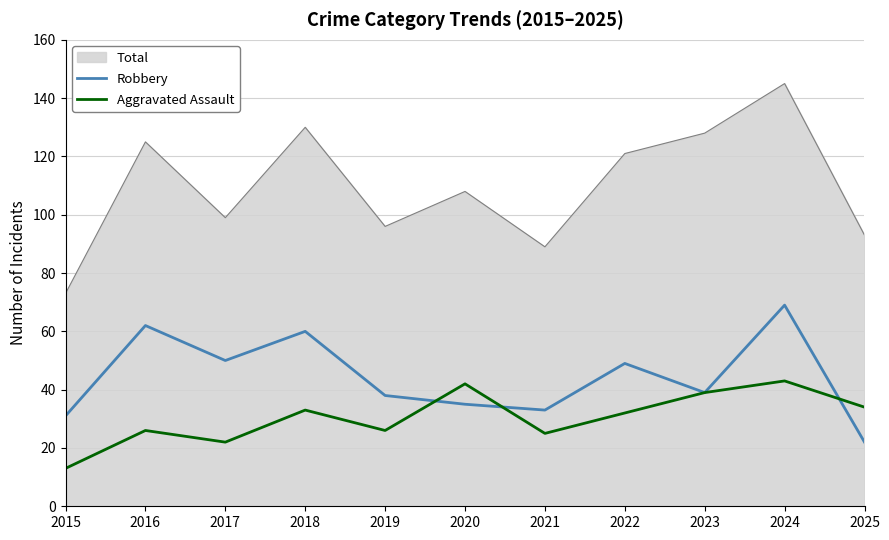

Rank the series by their maximum value, from highest to lowest.

Total, Robbery, Aggravated Assault